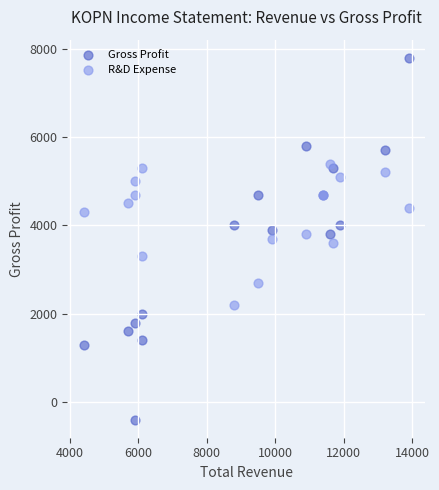

Which series contains the highest Y value?

Gross Profit